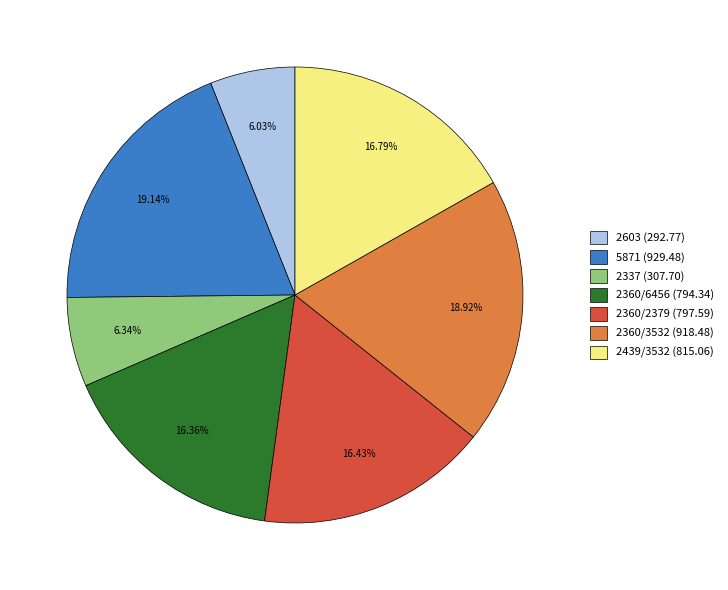

Does 2337 (307.70) represent more than half of the total?

No